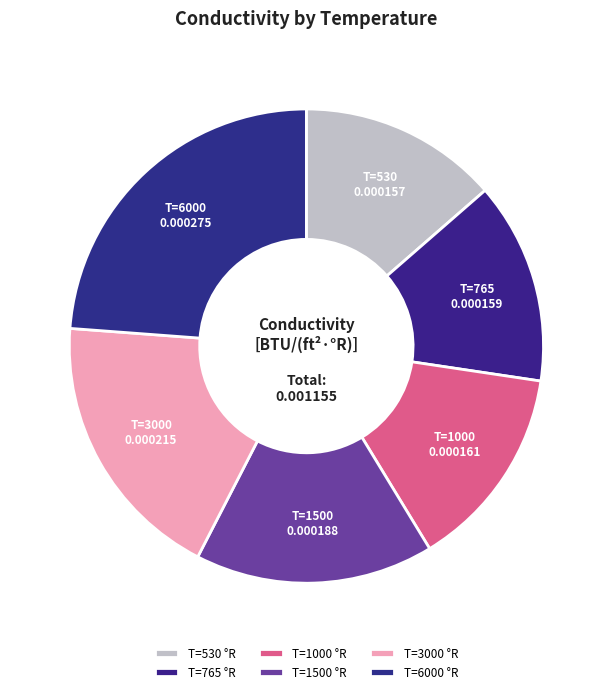

Which slice is the largest?

T=6000 °R